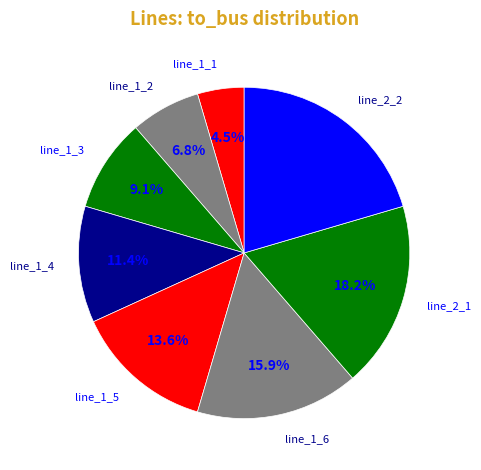

Which slice is the largest?

line_2_2